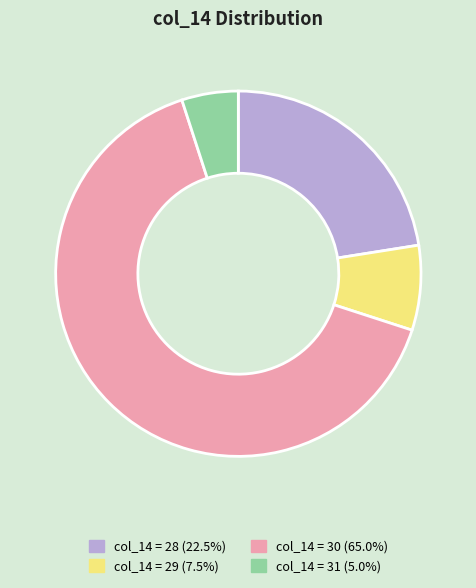

Is there any slice that represents more than half of the pie?

Yes